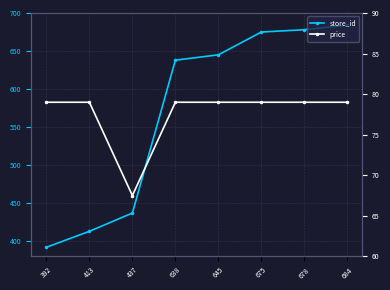

At 675, list the series in order from largest to smallest.

store_id, price